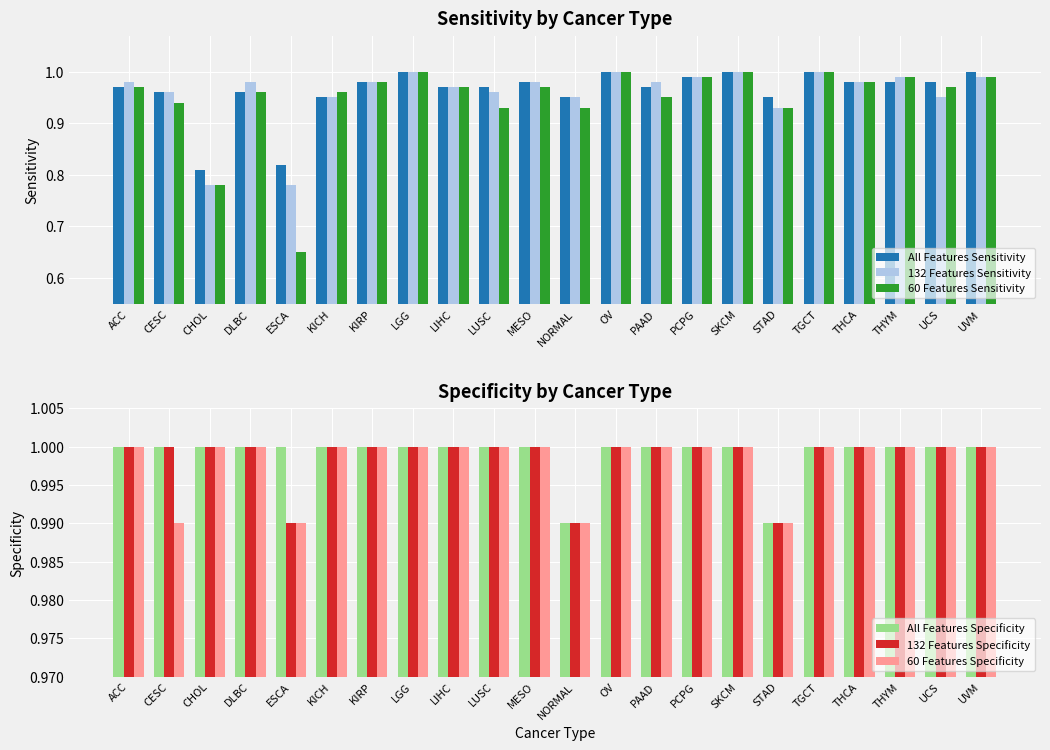

Reading left to right, extract all data points from this chart.

All Features Sensitivity: ACC=1.0	CESC=1.0	CHOL=0.8	DLBC=1.0	ESCA=0.8	KICH=0.9	KIRP=1.0	LGG=1.0	LIHC=1.0	LUSC=1.0	MESO=1.0	NORMAL=0.9	OV=1.0	PAAD=1.0	PCPG=1.0	SKCM=1.0	STAD=0.9	TGCT=1.0	THCA=1.0	THYM=1.0	UCS=1.0	UVM=1.0
132 Features Sensitivity: ACC=1.0	CESC=1.0	CHOL=0.8	DLBC=1.0	ESCA=0.8	KICH=0.9	KIRP=1.0	LGG=1.0	LIHC=1.0	LUSC=1.0	MESO=1.0	NORMAL=0.9	OV=1.0	PAAD=1.0	PCPG=1.0	SKCM=1.0	STAD=0.9	TGCT=1.0	THCA=1.0	THYM=1.0	UCS=0.9	UVM=1.0
60 Features Sensitivity: ACC=1.0	CESC=0.9	CHOL=0.8	DLBC=1.0	ESCA=0.7	KICH=1.0	KIRP=1.0	LGG=1.0	LIHC=1.0	LUSC=0.9	MESO=1.0	NORMAL=0.9	OV=1.0	PAAD=0.9	PCPG=1.0	SKCM=1.0	STAD=0.9	TGCT=1.0	THCA=1.0	THYM=1.0	UCS=1.0	UVM=1.0
All Features Specificity: ACC=1.0	CESC=1.0	CHOL=1.0	DLBC=1.0	ESCA=1.0	KICH=1.0	KIRP=1.0	LGG=1.0	LIHC=1.0	LUSC=1.0	MESO=1.0	NORMAL=1.0	OV=1.0	PAAD=1.0	PCPG=1.0	SKCM=1.0	STAD=1.0	TGCT=1.0	THCA=1.0	THYM=1.0	UCS=1.0	UVM=1.0
132 Features Specificity: ACC=1.0	CESC=1.0	CHOL=1.0	DLBC=1.0	ESCA=1.0	KICH=1.0	KIRP=1.0	LGG=1.0	LIHC=1.0	LUSC=1.0	MESO=1.0	NORMAL=1.0	OV=1.0	PAAD=1.0	PCPG=1.0	SKCM=1.0	STAD=1.0	TGCT=1.0	THCA=1.0	THYM=1.0	UCS=1.0	UVM=1.0
60 Features Specificity: ACC=1.0	CESC=1.0	CHOL=1.0	DLBC=1.0	ESCA=1.0	KICH=1.0	KIRP=1.0	LGG=1.0	LIHC=1.0	LUSC=1.0	MESO=1.0	NORMAL=1.0	OV=1.0	PAAD=1.0	PCPG=1.0	SKCM=1.0	STAD=1.0	TGCT=1.0	THCA=1.0	THYM=1.0	UCS=1.0	UVM=1.0